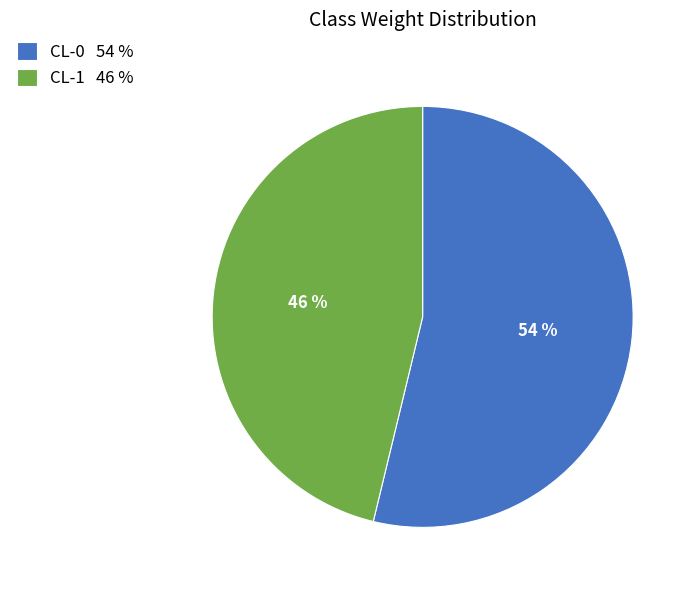

Which slice is the smallest?

CL-1